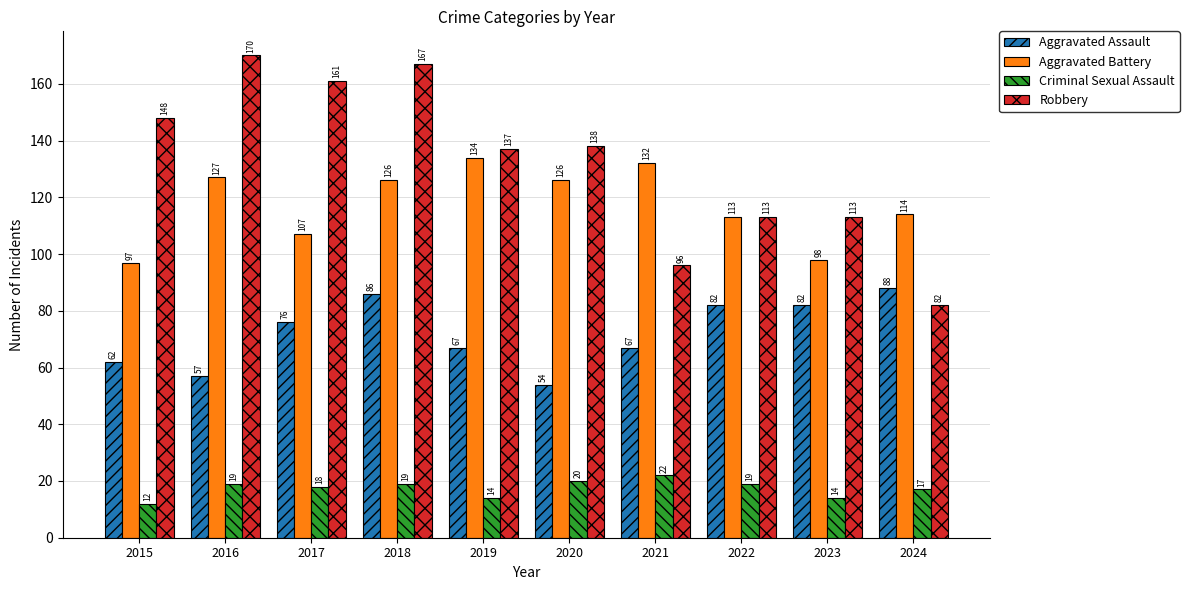

Which series has the widest spread of values?

Robbery